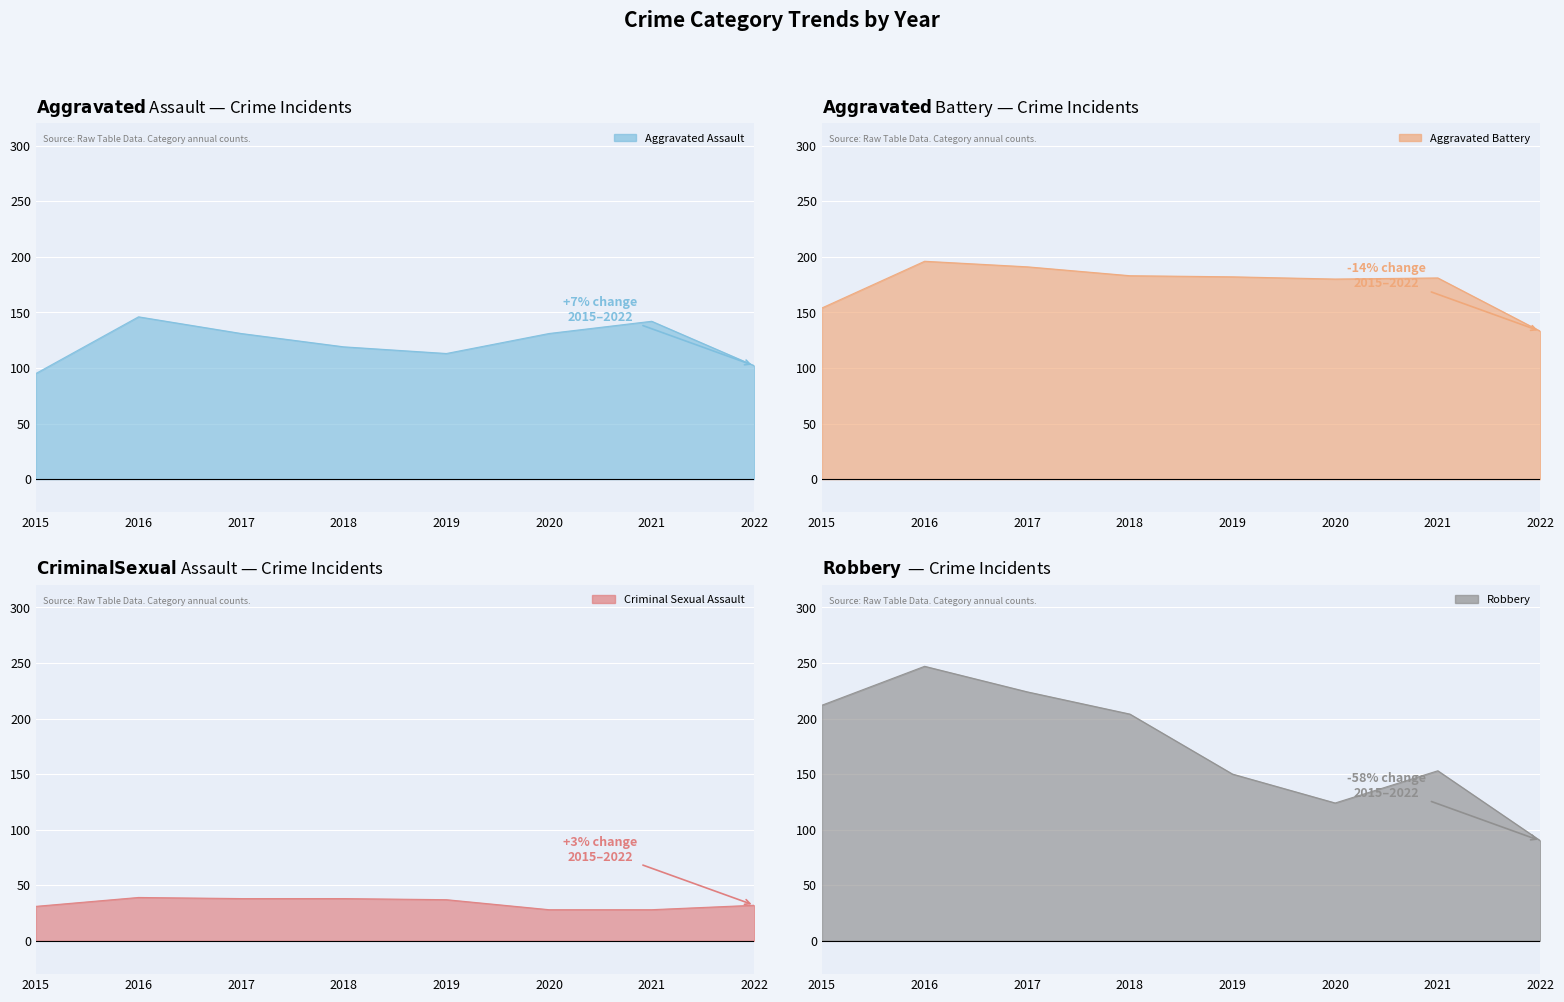

Which has a higher value, 2017 or 2021?

2021